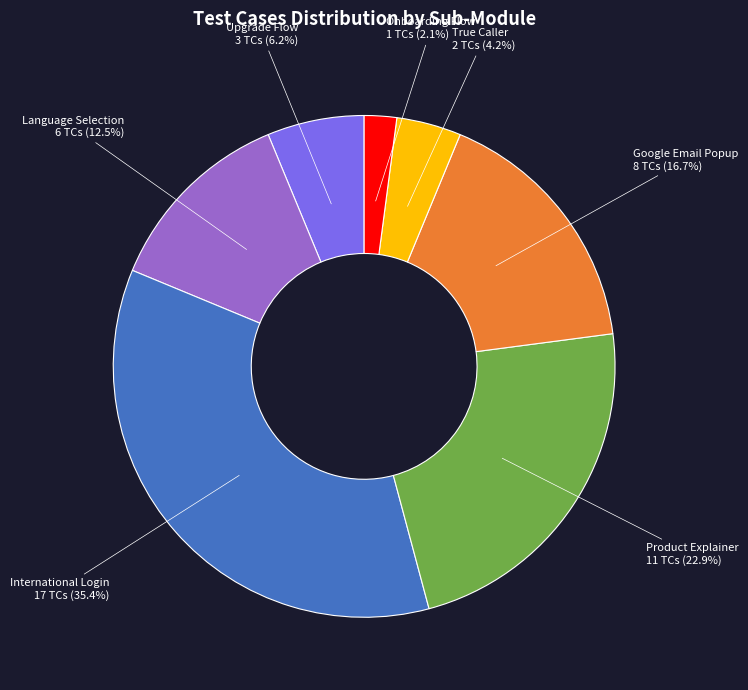

What is the smallest slice in the pie chart?

Onboarding Flow